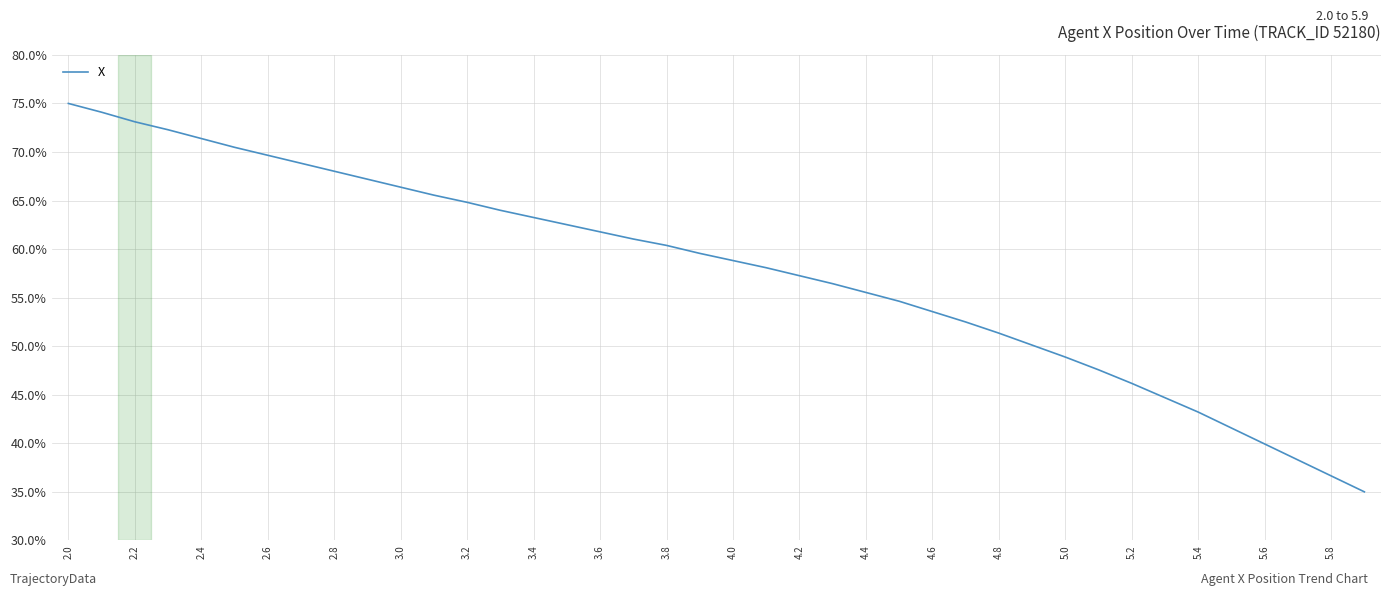

Which label corresponds to the largest value in the chart?

2.0